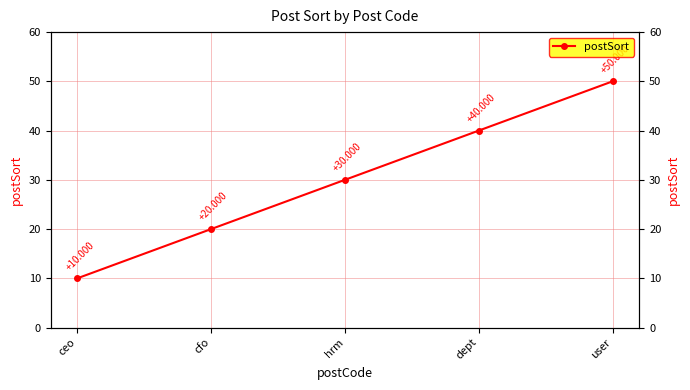

At which label does the data first exceed 30?

dept